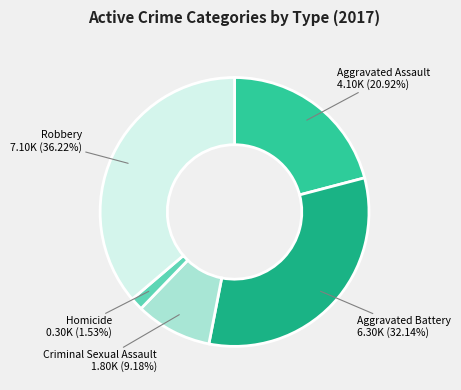

What is the largest slice in the pie chart?

Robbery